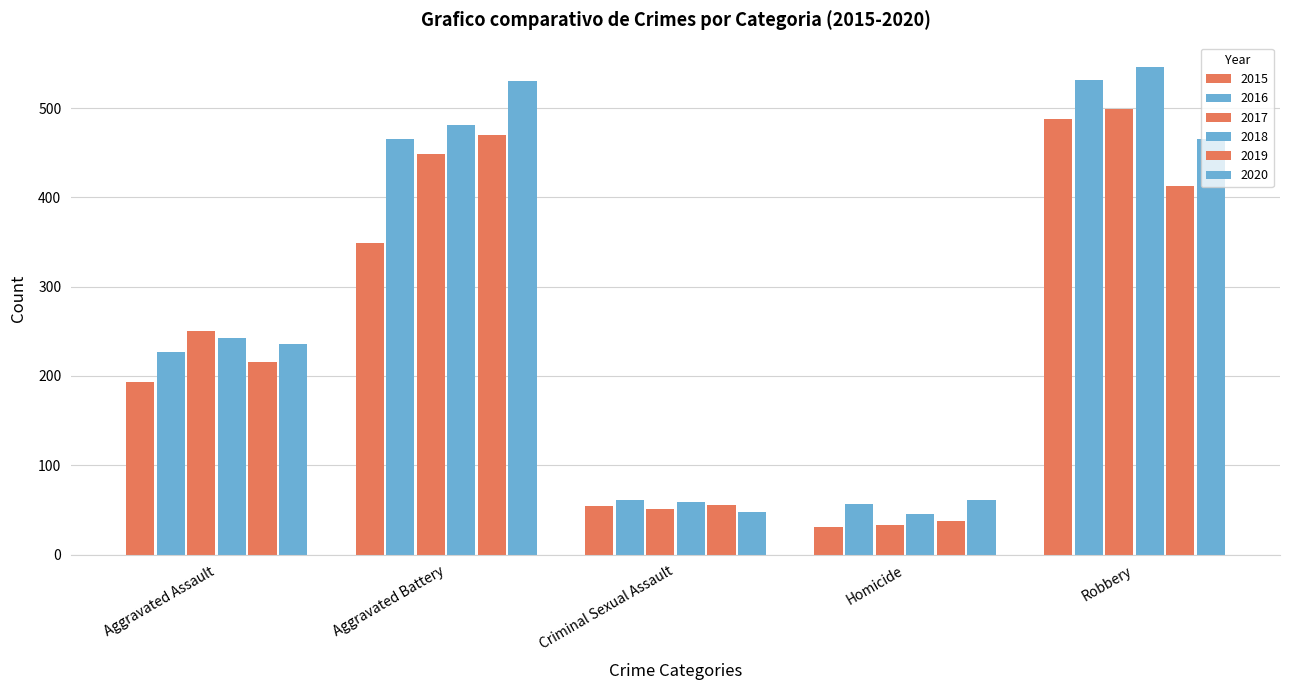

What is the difference between the 2016 values at Homicide and Aggravated Assault?

170